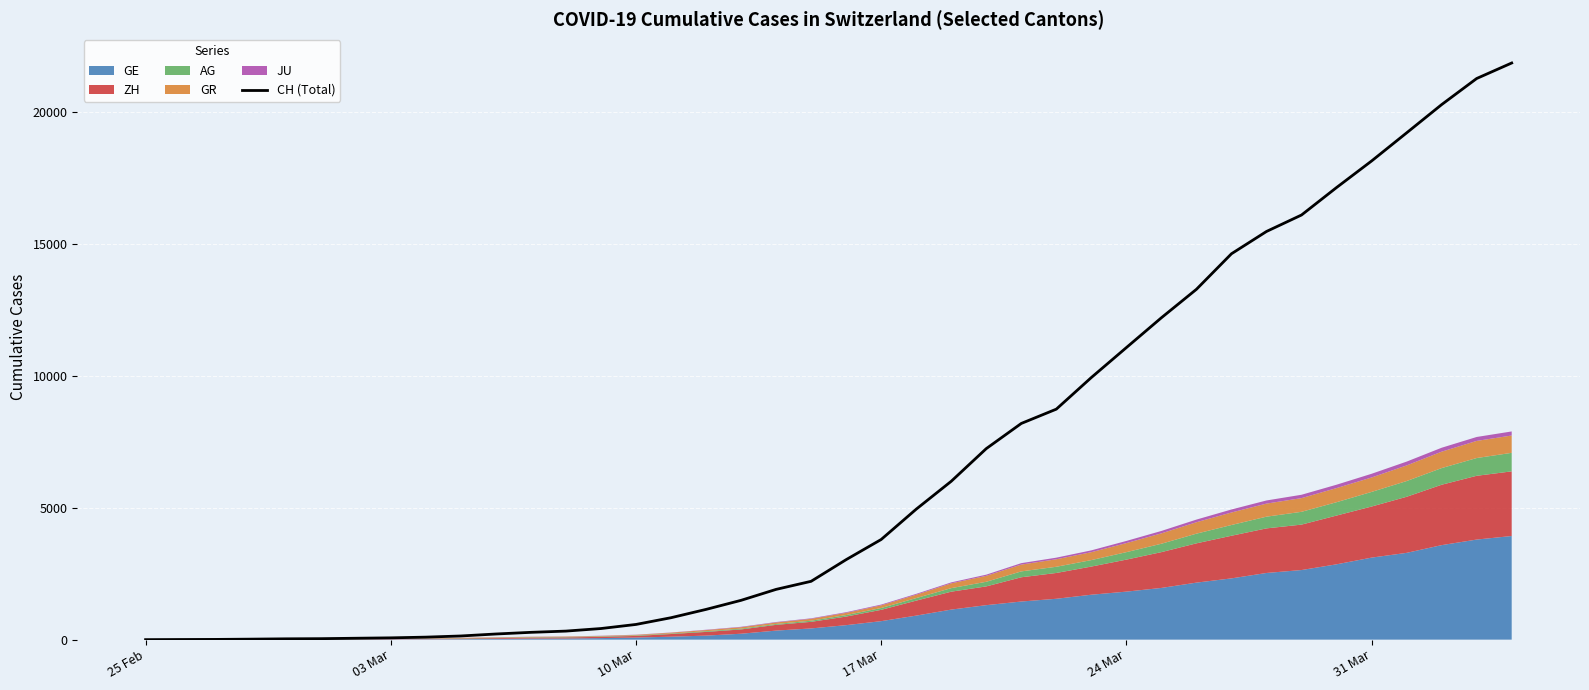

Where is the data nearest to the value 10927?

24 Mar